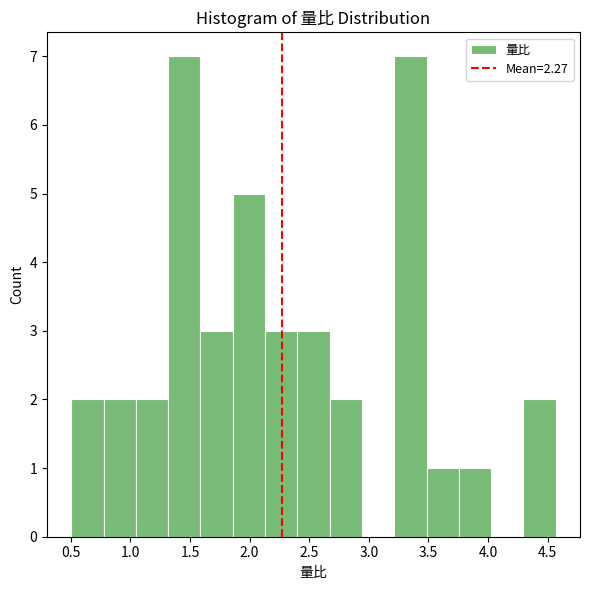

How tall is the bar that spans 1.05 to 1.30 on the x-axis? Neither the bar edges nor the heights are printed on the chart, so give them approximately, as read against the axes.

2